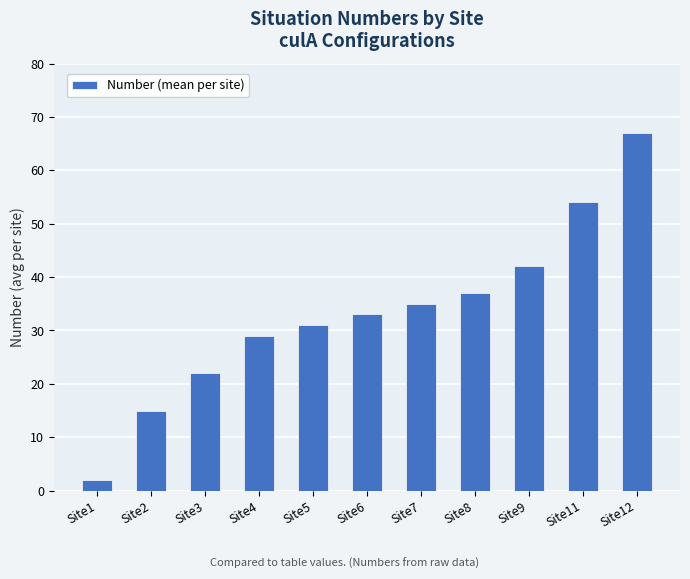

At which category does the chart reach its minimum across all series?

Site1